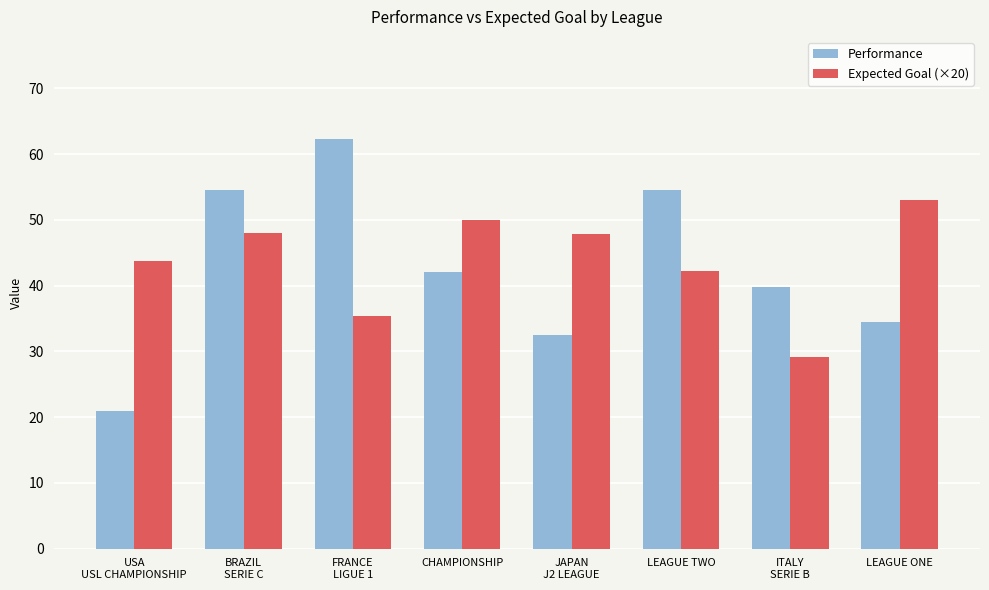

Count the number of categories in the chart.

8